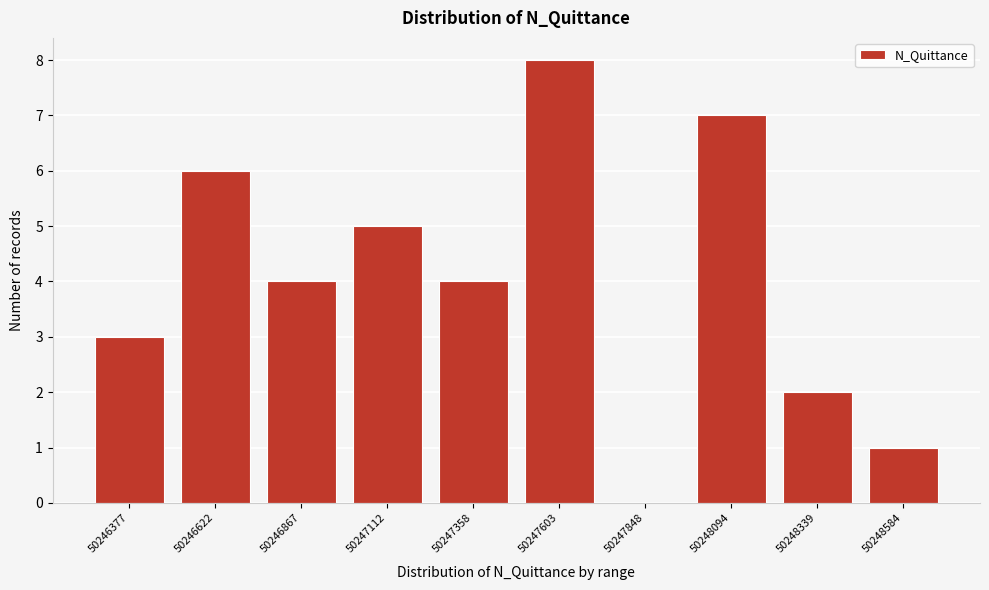

Reading left to right, extract all data points from this chart.

50246377=3	50246622=6	50246867=4	50247112=5	50247358=4	50247603=8	50247848=0	50248094=7	50248339=2	50248584=1